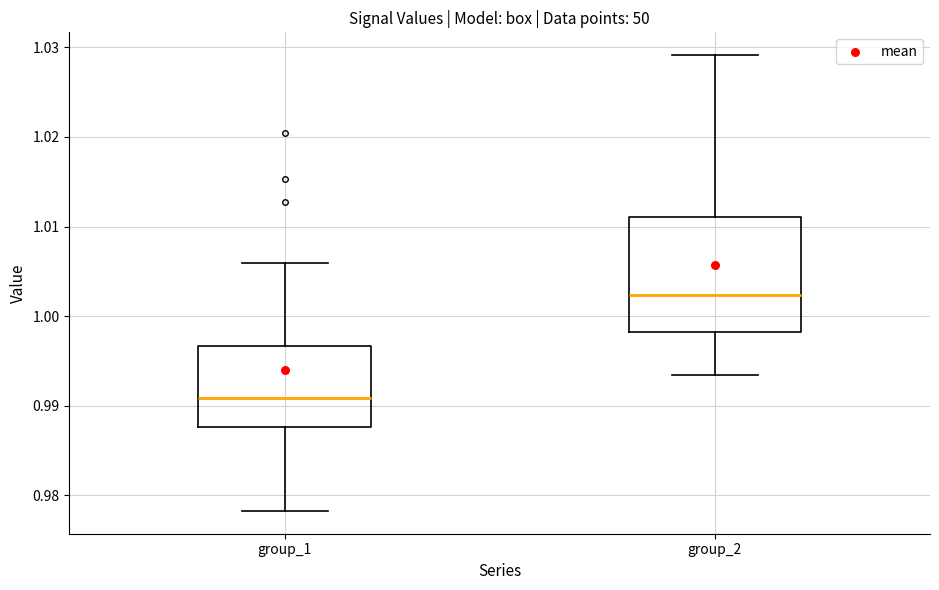

Where does the lower whisker of the box for group_2 end on the y-axis? The values are not printed on the chart, so give them approximately, as read against the axis.

0.993